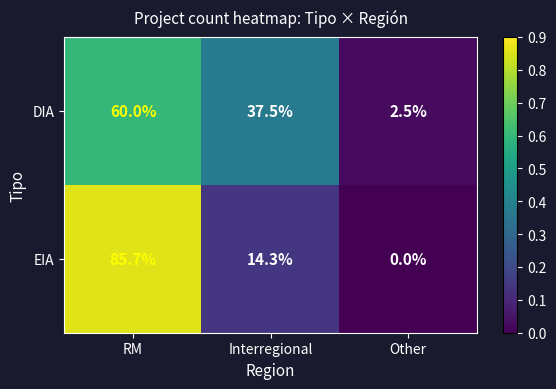

What is the average value of the DIA series?

33.3